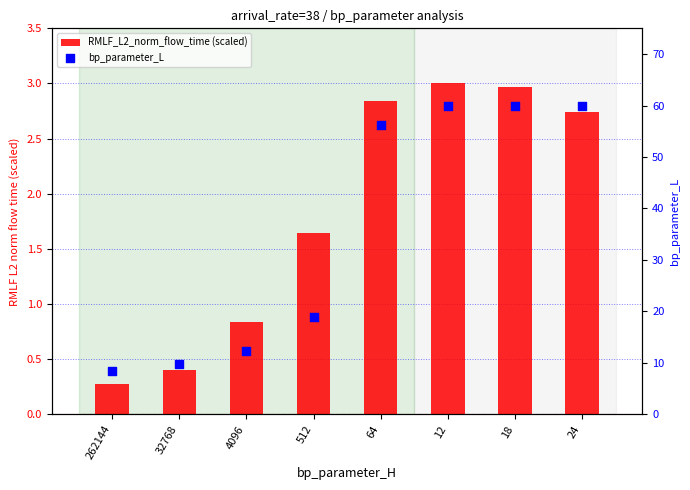

Which series has the largest total across all categories?

bp_parameter_L